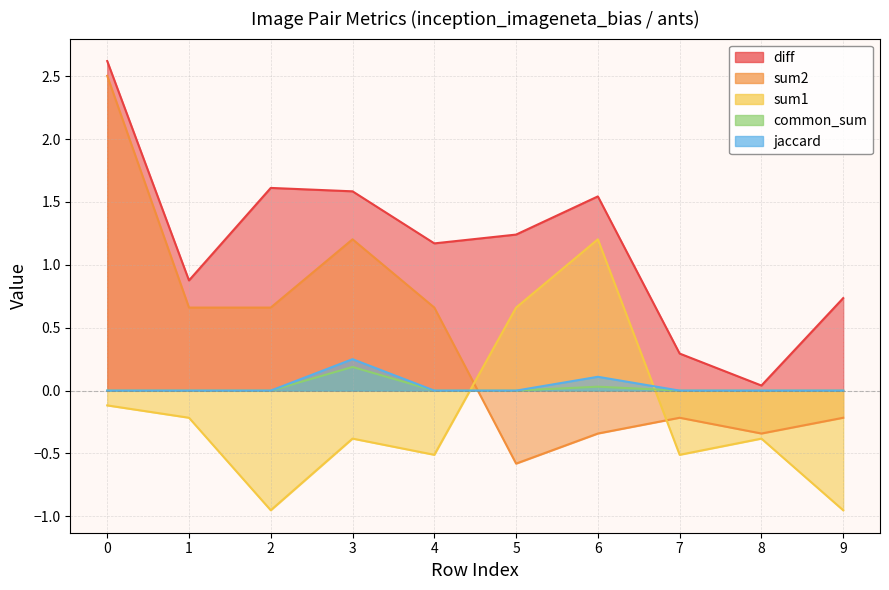

Reading left to right, extract all data points from this chart.

diff: 0=2.6	1=0.9	2=1.6	3=1.6	4=1.2	5=1.2	6=1.5	7=0.3	8=0.0	9=0.7
common_sum: 0=0.0	1=0.0	2=0.0	3=0.2	4=0.0	5=0.0	6=0.0	7=0.0	8=0.0	9=0.0
jaccard: 0=0.0	1=0.0	2=0.0	3=0.2	4=0.0	5=0.0	6=0.1	7=0.0	8=0.0	9=0.0
sum1: 0=-0.1	1=-0.2	2=-1.0	3=-0.4	4=-0.5	5=0.7	6=1.2	7=-0.5	8=-0.4	9=-1.0
sum2: 0=2.5	1=0.7	2=0.7	3=1.2	4=0.7	5=-0.6	6=-0.3	7=-0.2	8=-0.3	9=-0.2